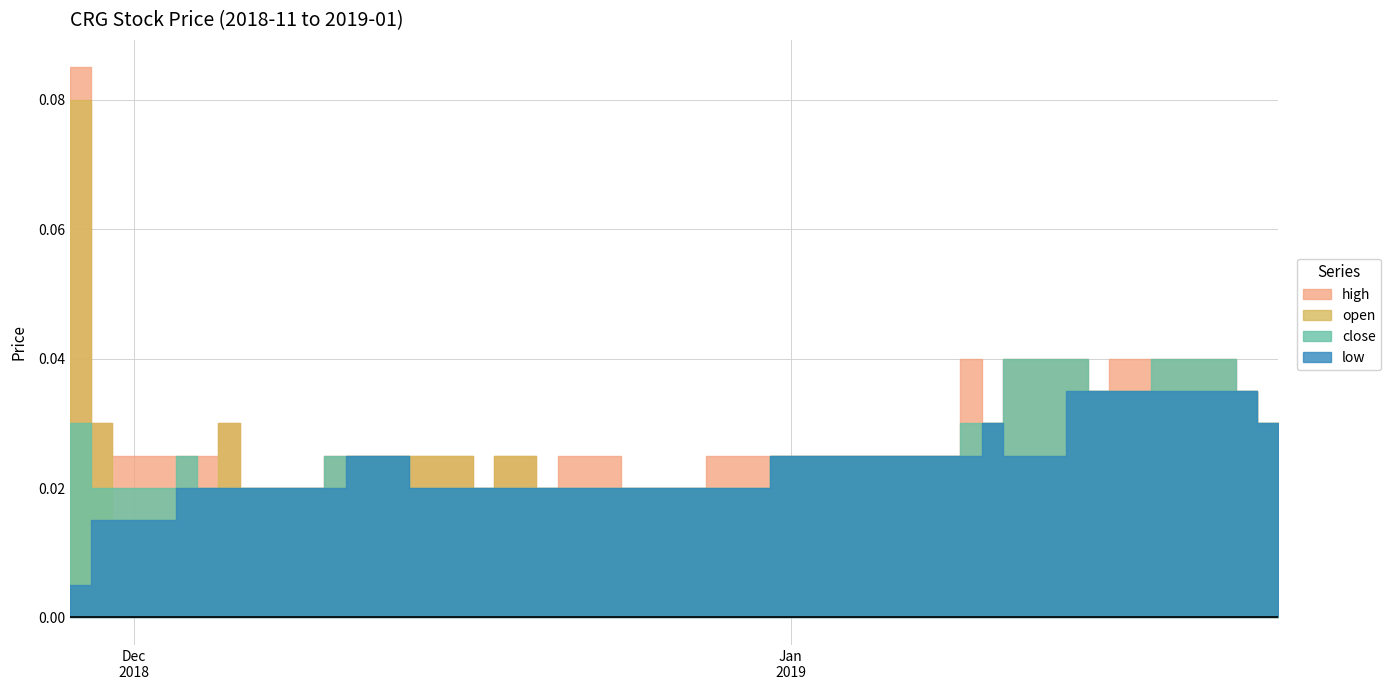

In open, how many points are lower than both neighbors (excluding endpoints)?

3